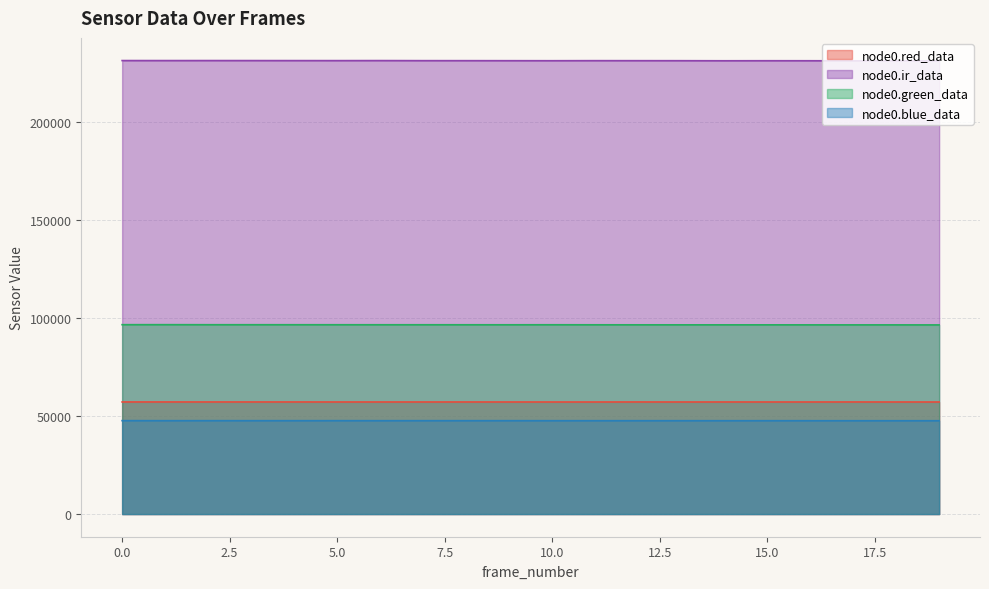

How many data points does each series have?

20